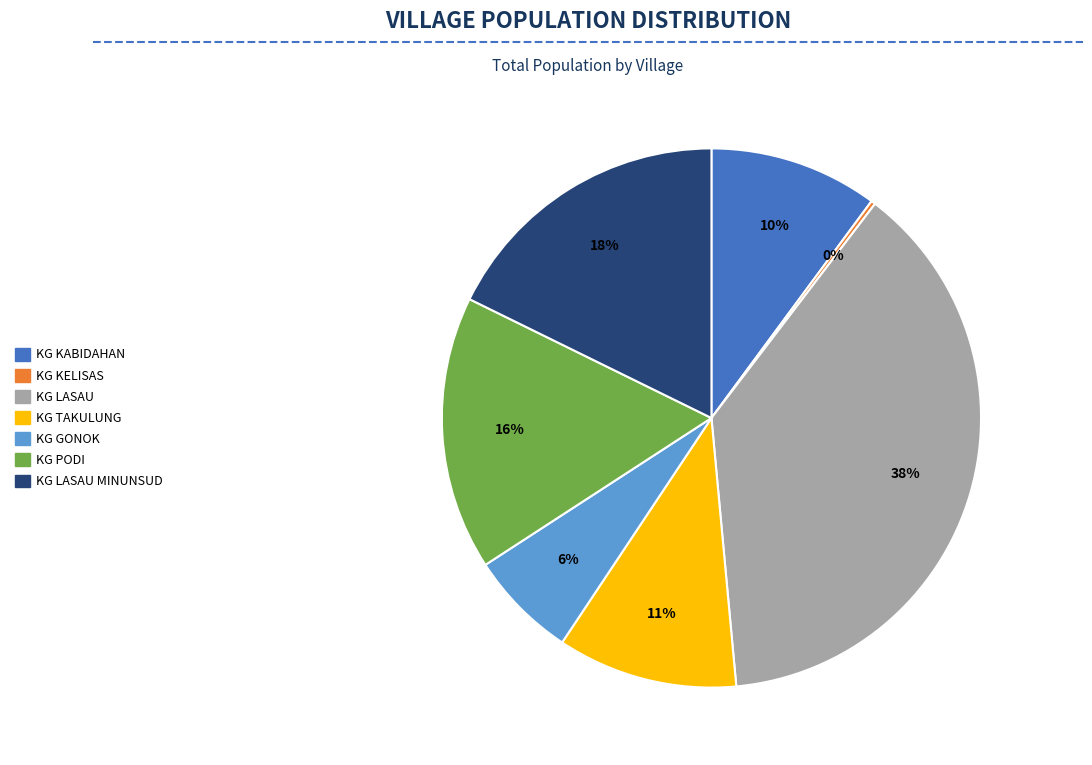

Is there a majority slice in this chart?

No